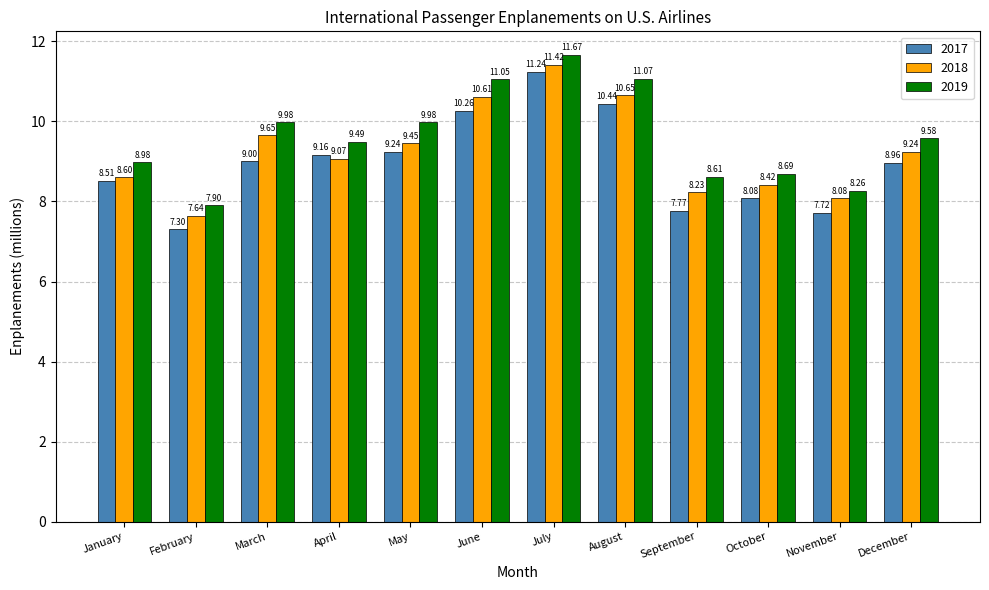

How many series are shown in this chart?

3